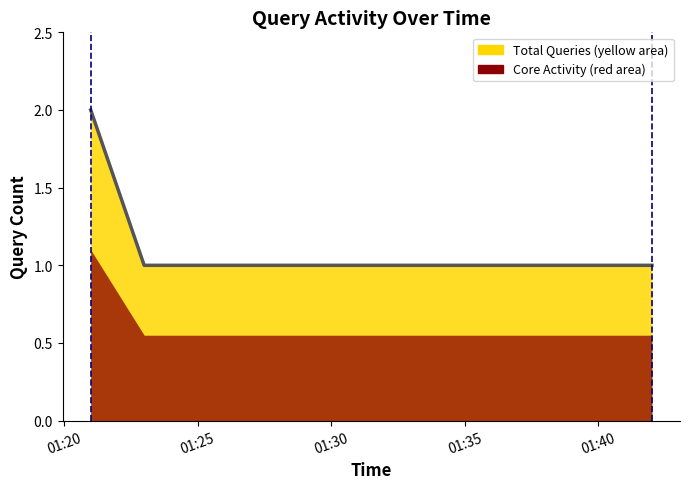

True or false: the data has more than 2 interior local peaks.

False